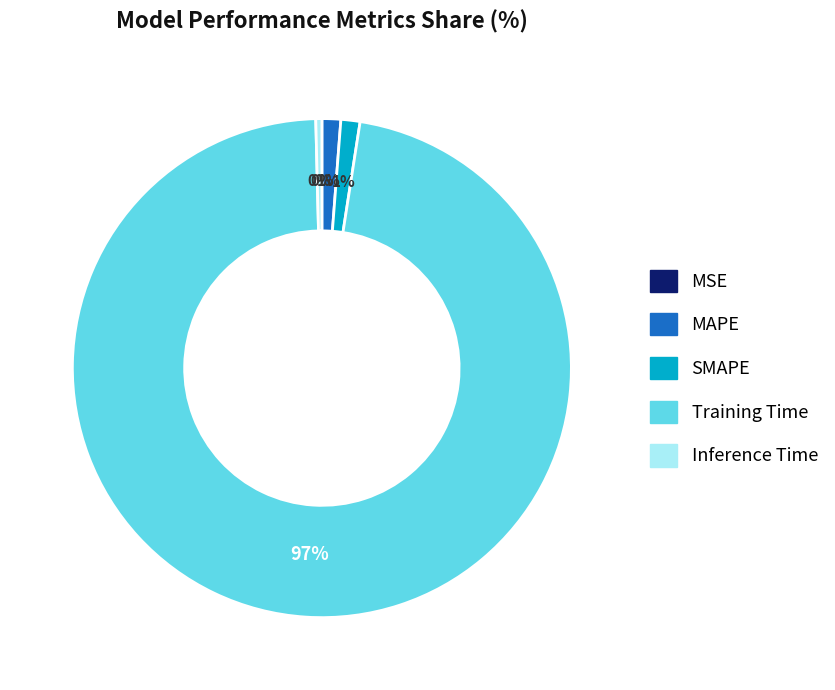

Is it true that Training Time is 97% of the pie?

True